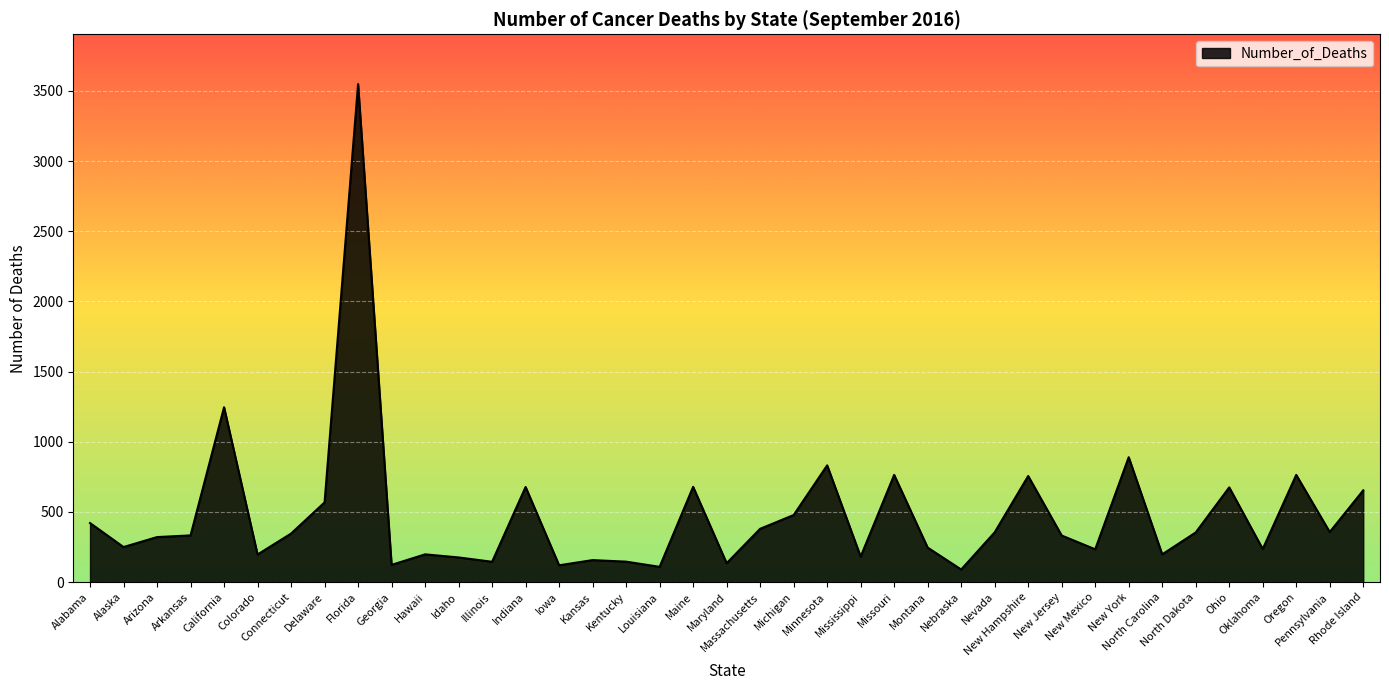

What is the difference between the maximum and minimum values?

3458